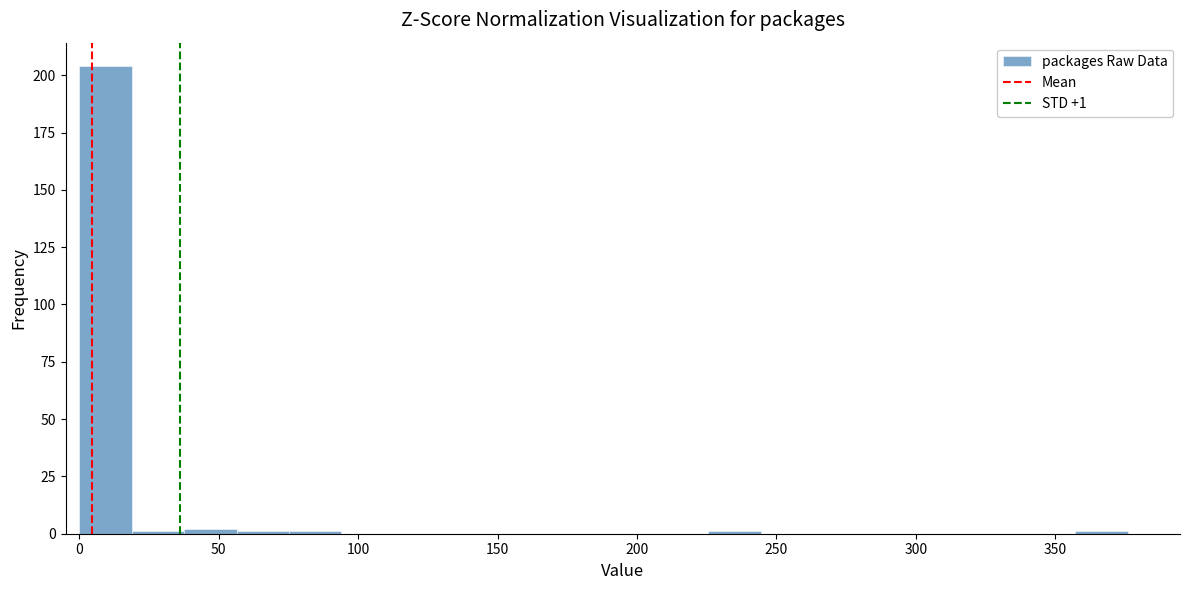

Read against the x-axis, roughly where is the centre of the tallest bar?

10